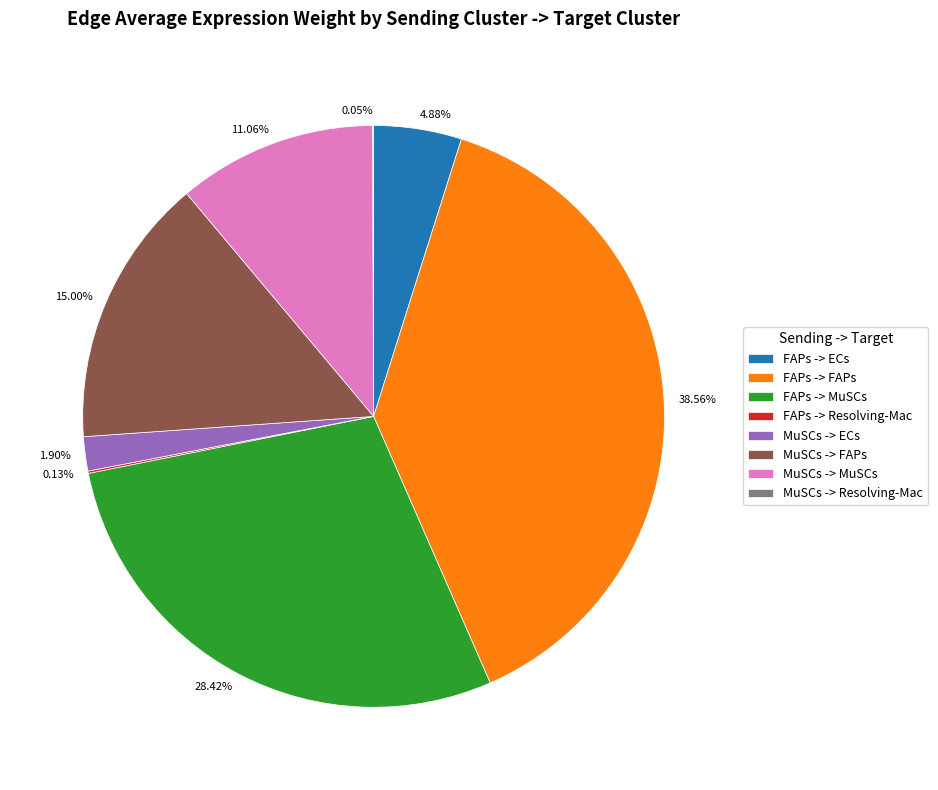

What is the largest slice in the pie chart?

FAPs -> FAPs